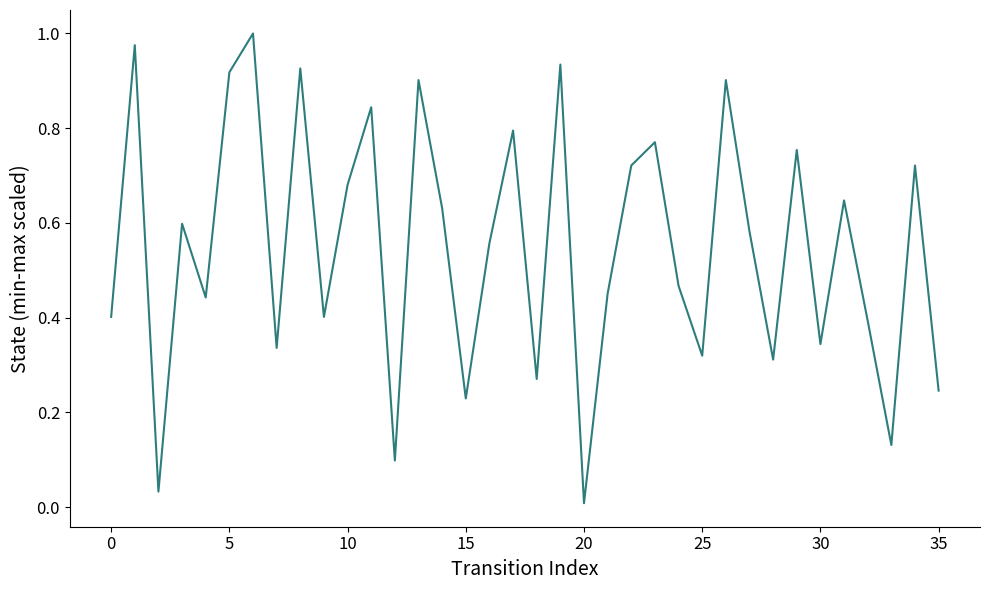

What is the value of the 32nd point from the left?

0.6